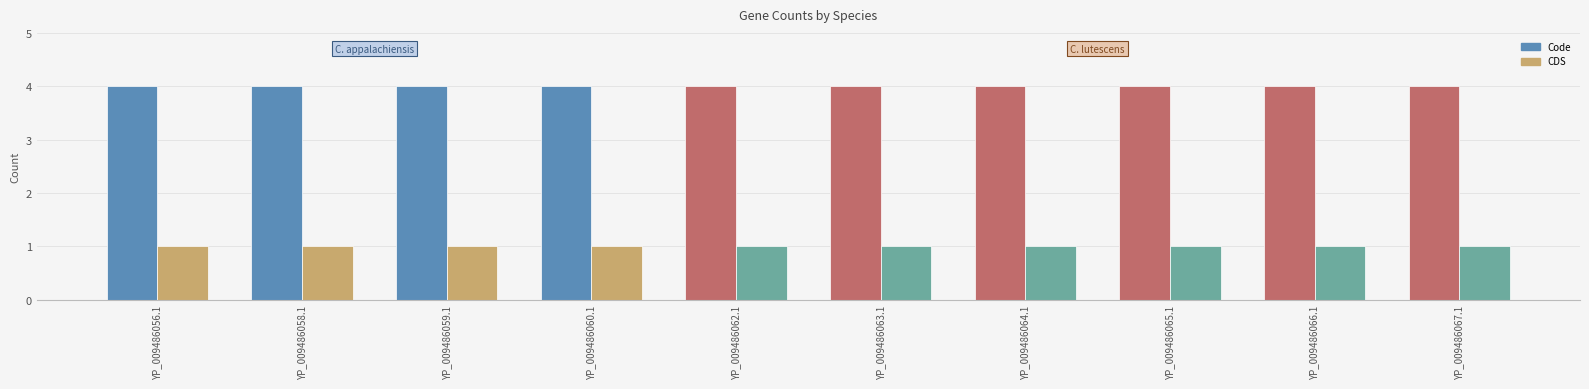

What is the total value across all series at YP_009486067.1?

5